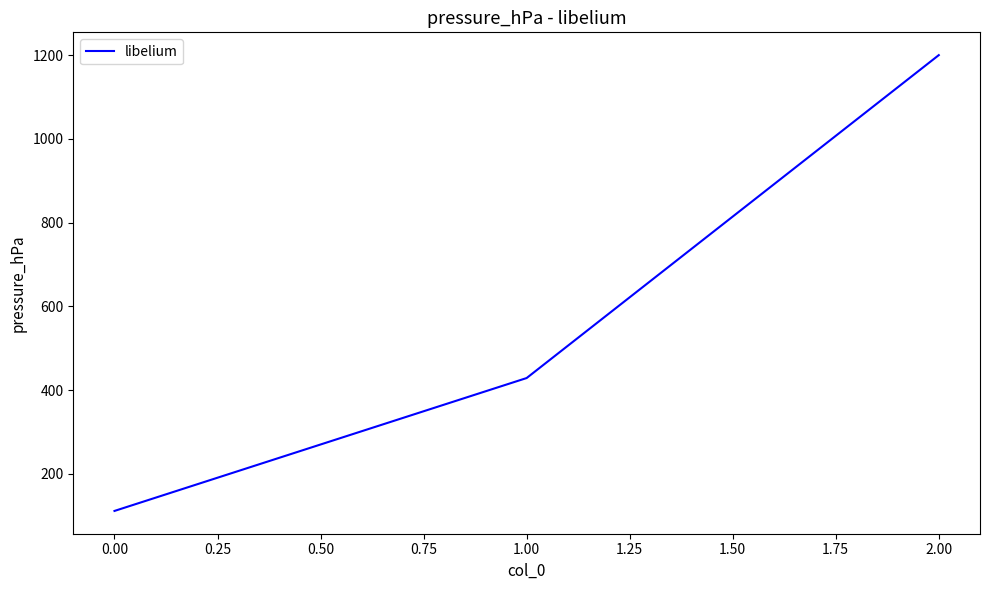

List the labels in order of value, largest first.

2.00, 1.00, 0.00